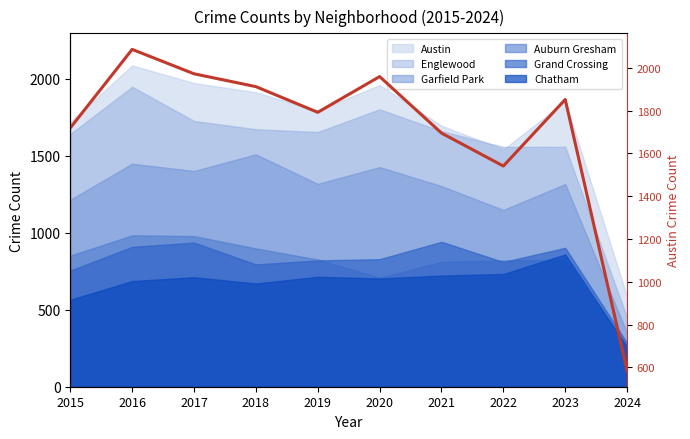

What is the approximate value at 2020, to the nearest 50?

1950